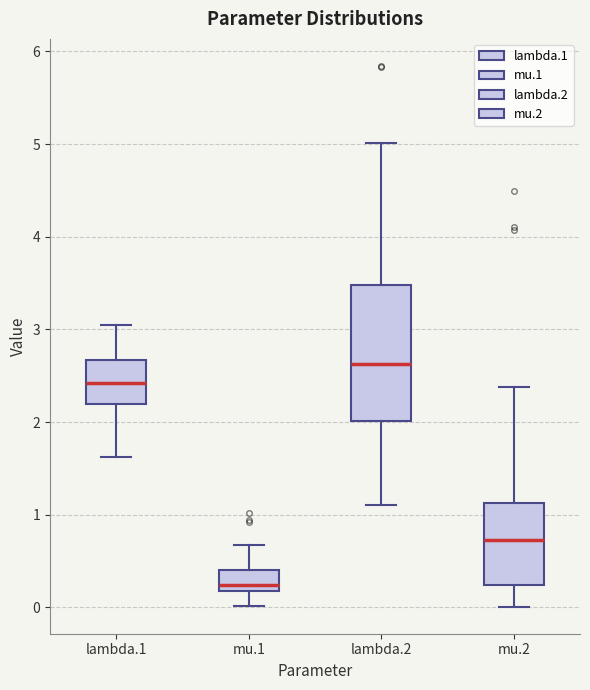

Reading left to right, transcribe this box plot: for each box, give where its median line is, the range the box spans, and where its two whiskers end, as read against the y-axis. The values are not printed on the chart, so give them approximately, as read against the axis.

lambda.1: median 2.4, box 2.2 to 2.7, whiskers 1.6 to 3.0
mu.1: median 0.2 (just above the box's lower edge), box 0.2 to 0.4, whiskers 0.0 to 0.7
lambda.2: median 2.6, box 2.0 to 3.5, whiskers 1.1 to 5.0
mu.2: median 0.7, box 0.2 to 1.1, whiskers 0.0 to 2.4